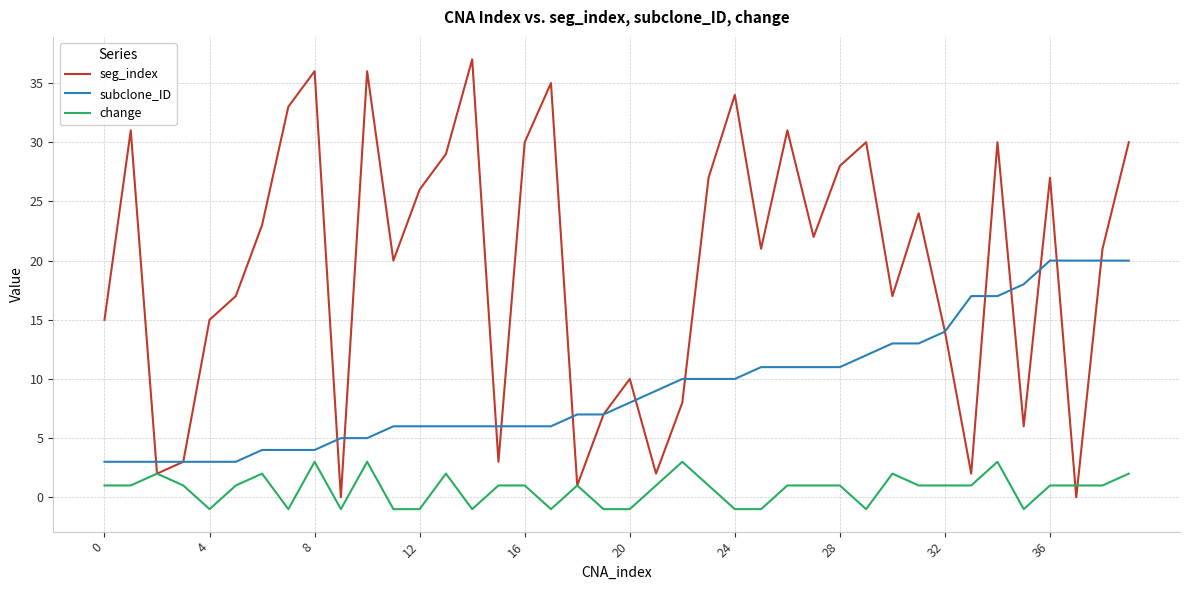

True or false: subclone_ID and change cross at least once.

False